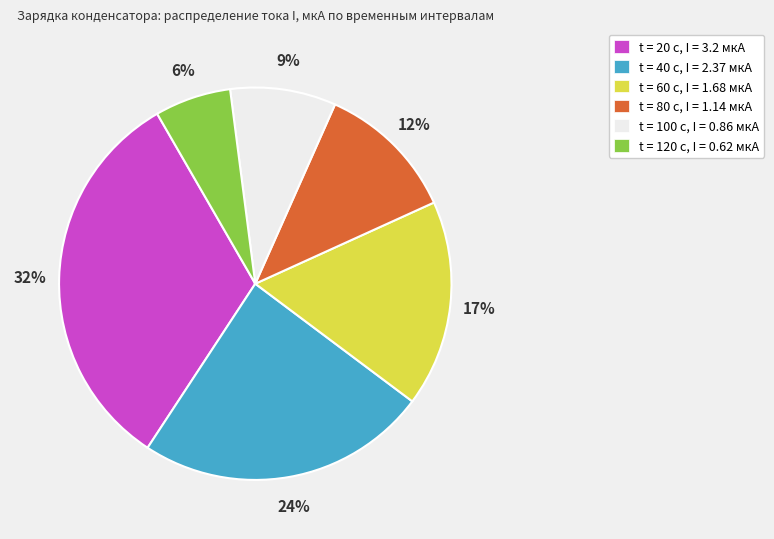

True or false: t = 20 с, I = 3.2 мкА accounts for 40% of the total.

False